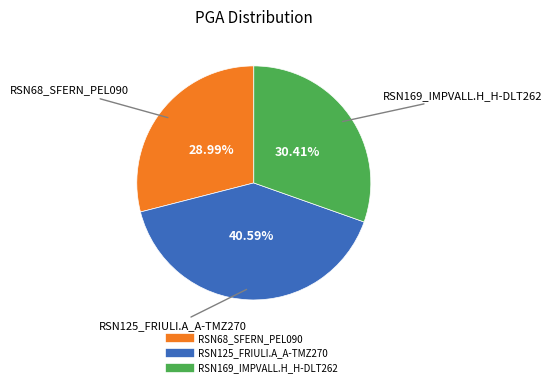

What is the largest slice in the pie chart?

RSN125_FRIULI.A_A-TMZ270